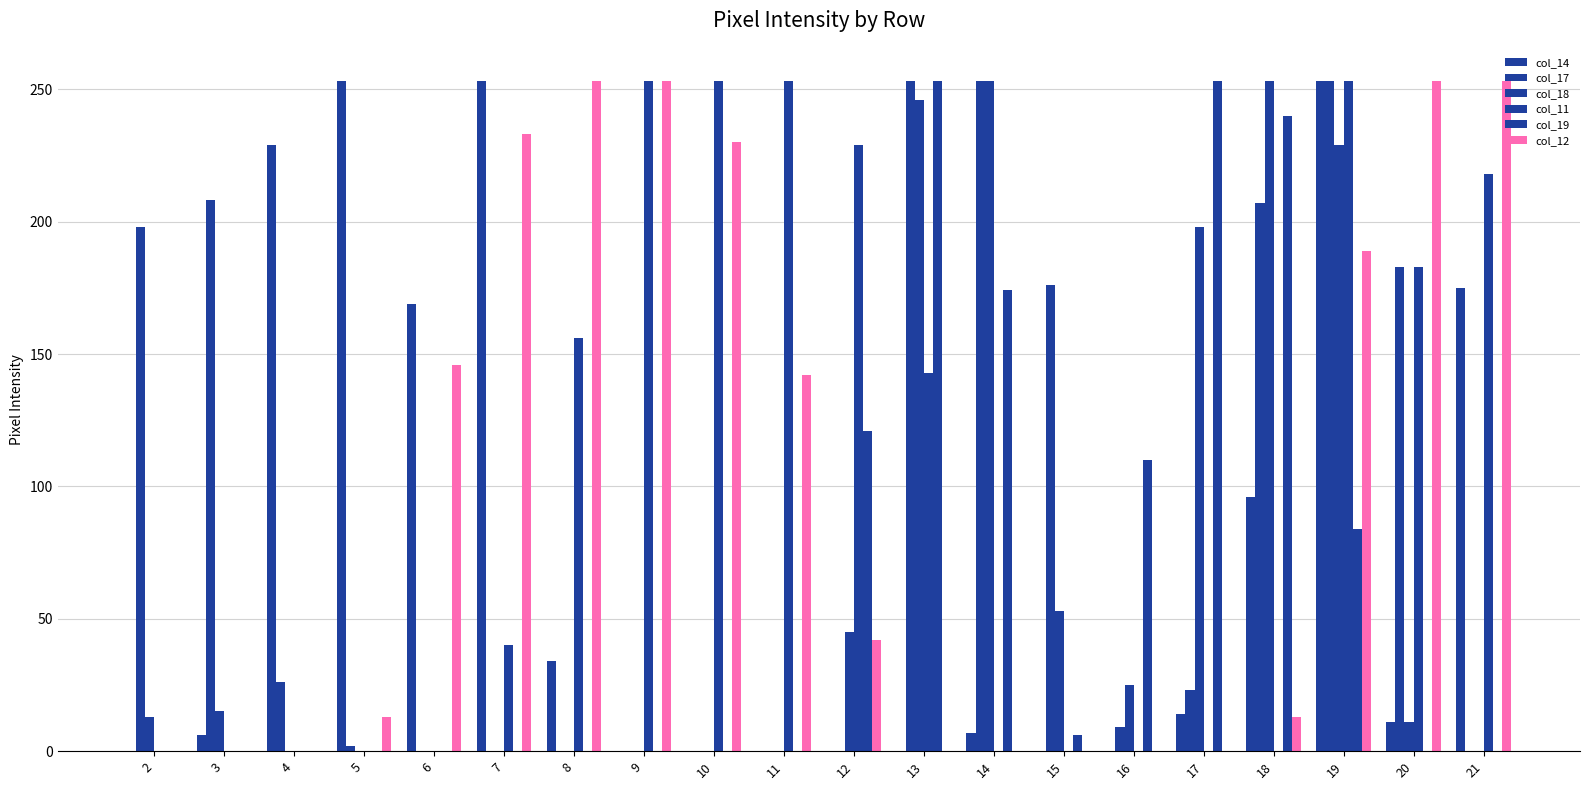

How many data points does each series have?

20